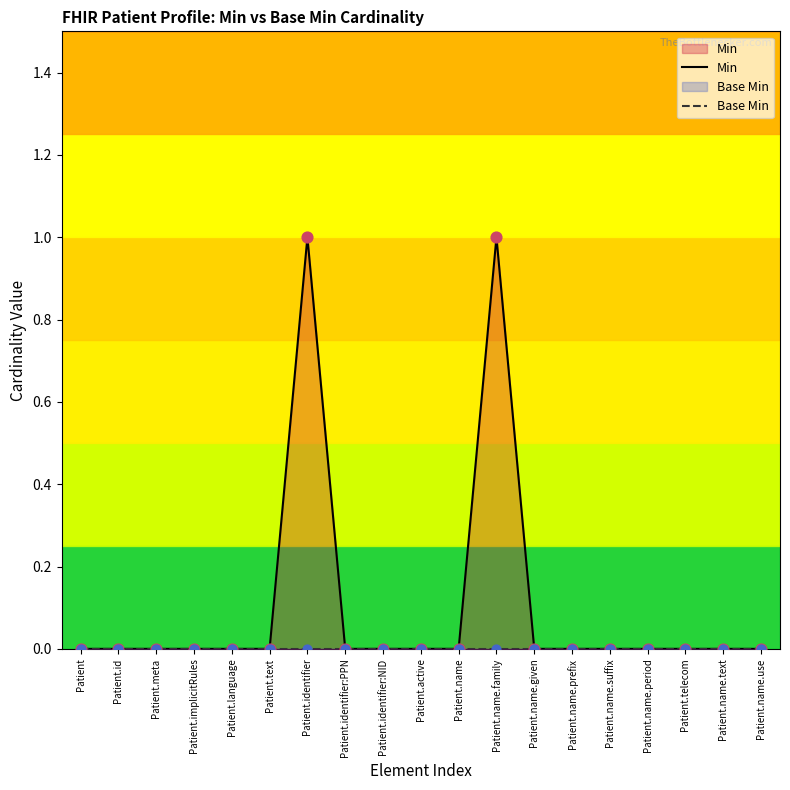

Is the value of Base Min at Patient.name.given greater than the value of Min at Patient.meta?

No